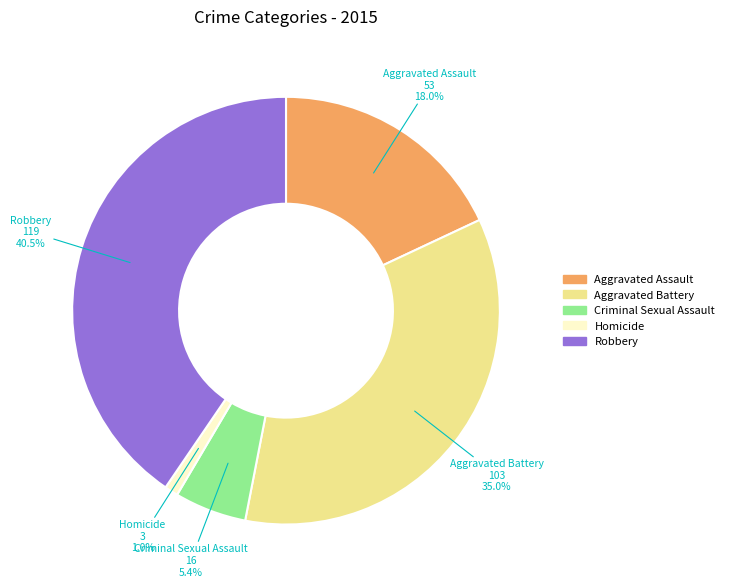

Between Homicide and Criminal Sexual Assault, which is larger?

Criminal Sexual Assault